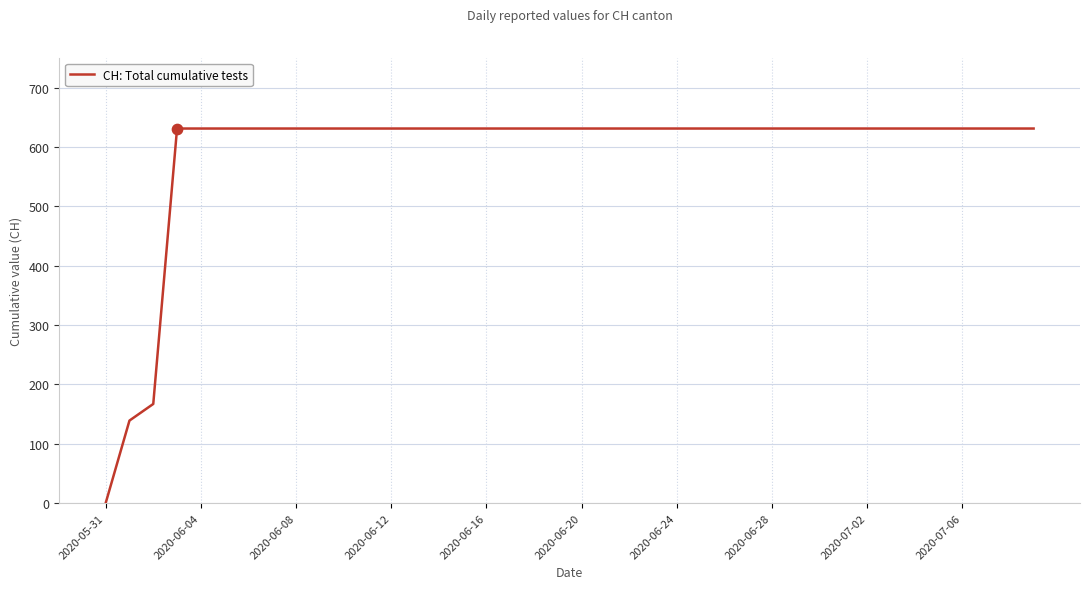

What is the greatest value displayed?

631